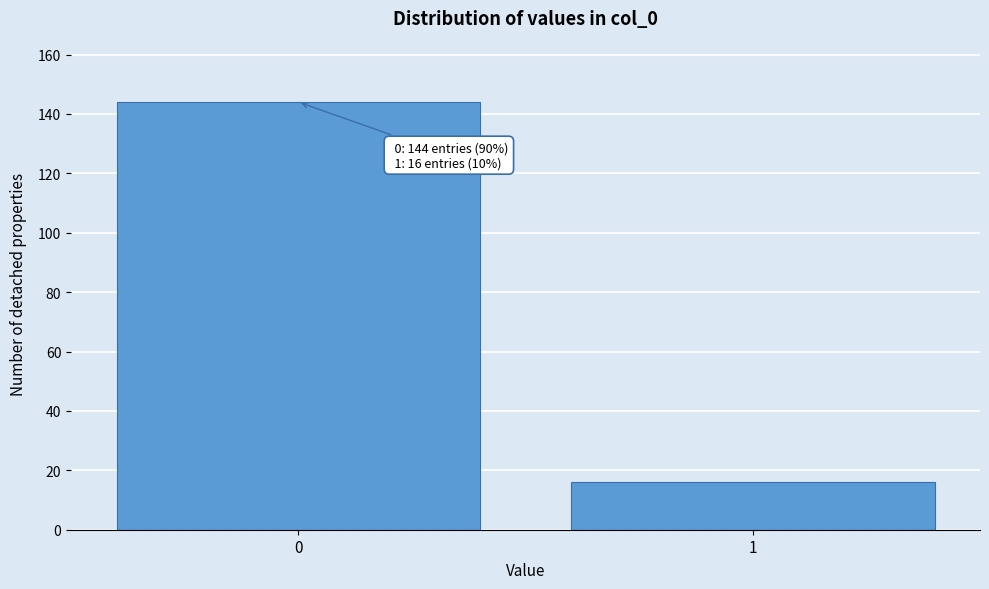

Reading left to right, list all the values displayed in this chart.

0=144	1=16